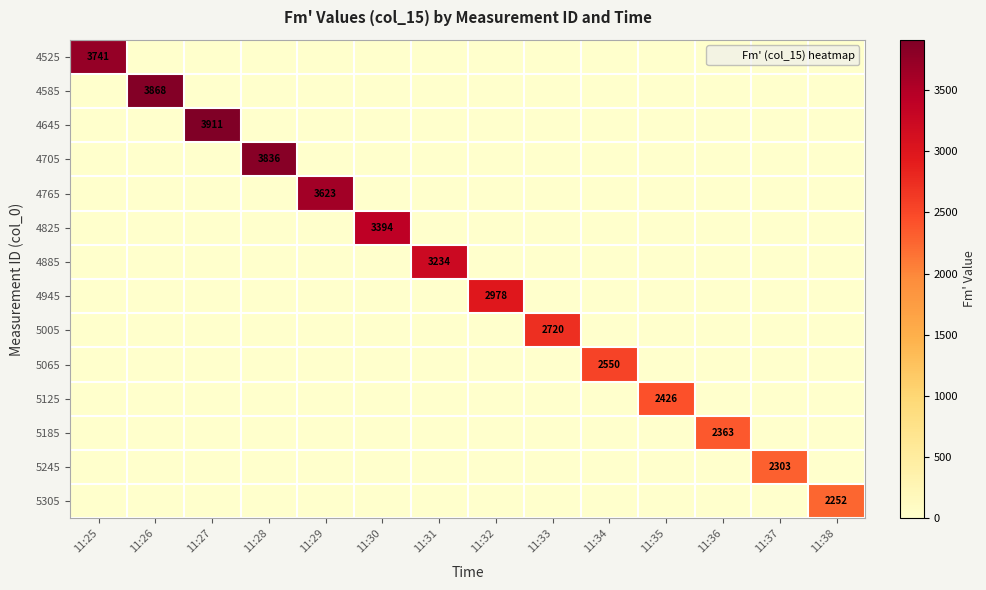

What is the sum of all 4645 values?

3911